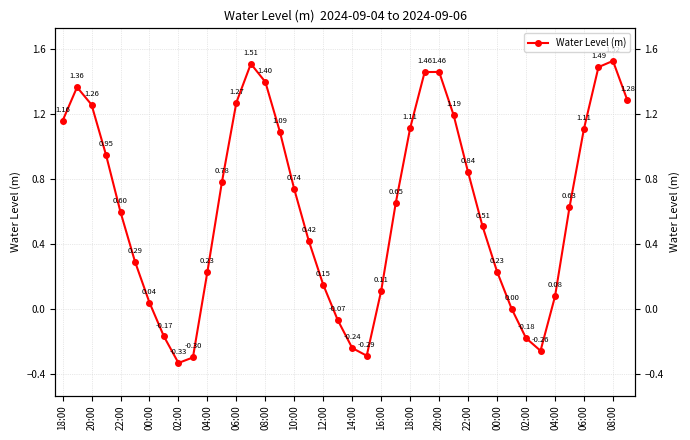

What is the maximum value shown in the chart?

1.5